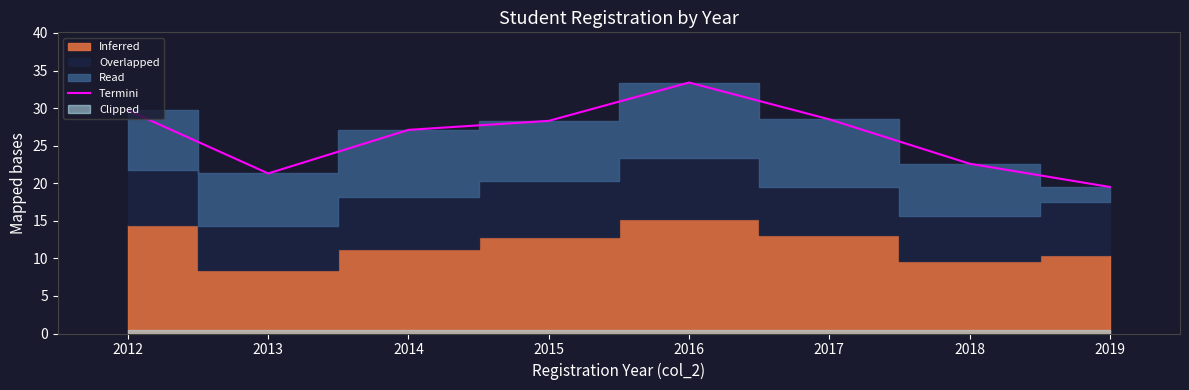

Which has a higher value, 2012 or 2017?

2012